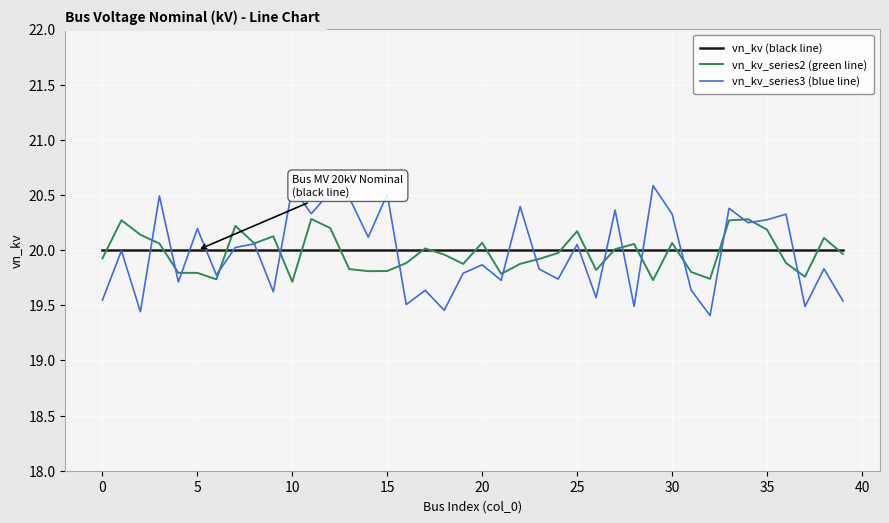

Which series has the largest range (max minus min)?

vn_kv_series3 (blue line)